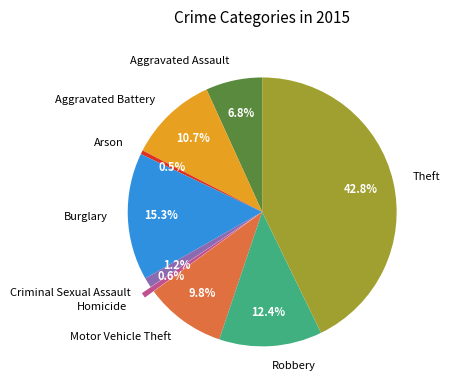

Between Homicide and Theft, which is larger?

Theft